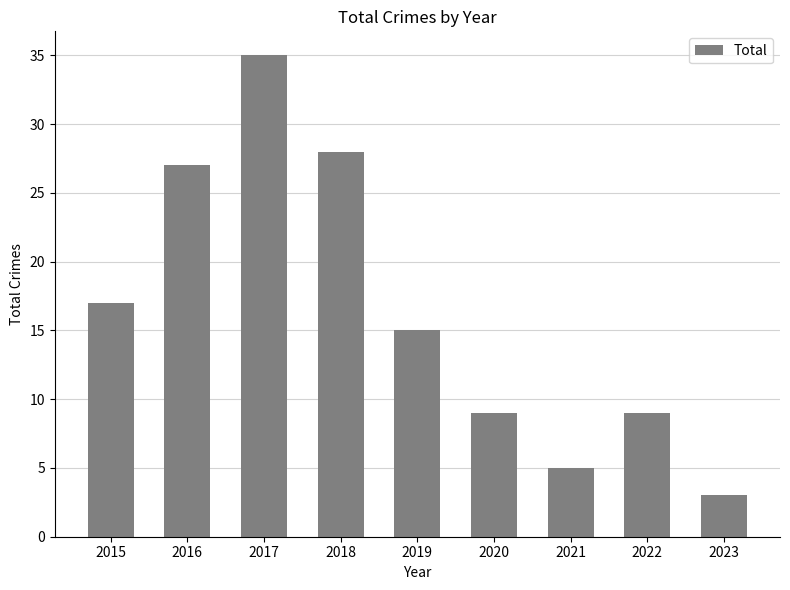

True or false: the data shows 9 at 2020.

True